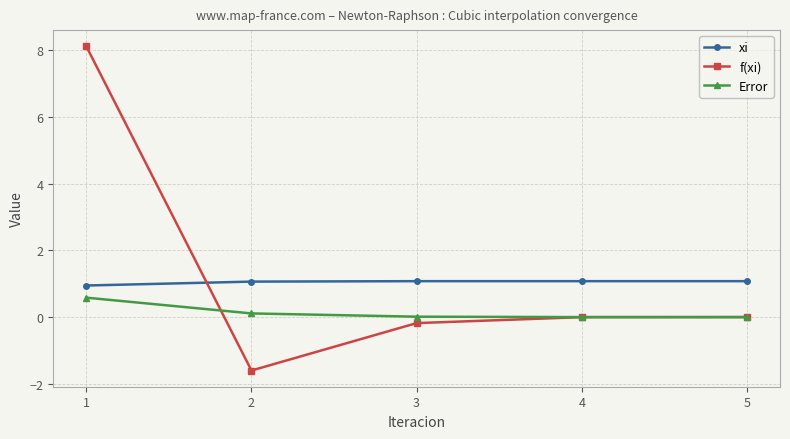

How many times do xi and f(xi) cross each other?

1